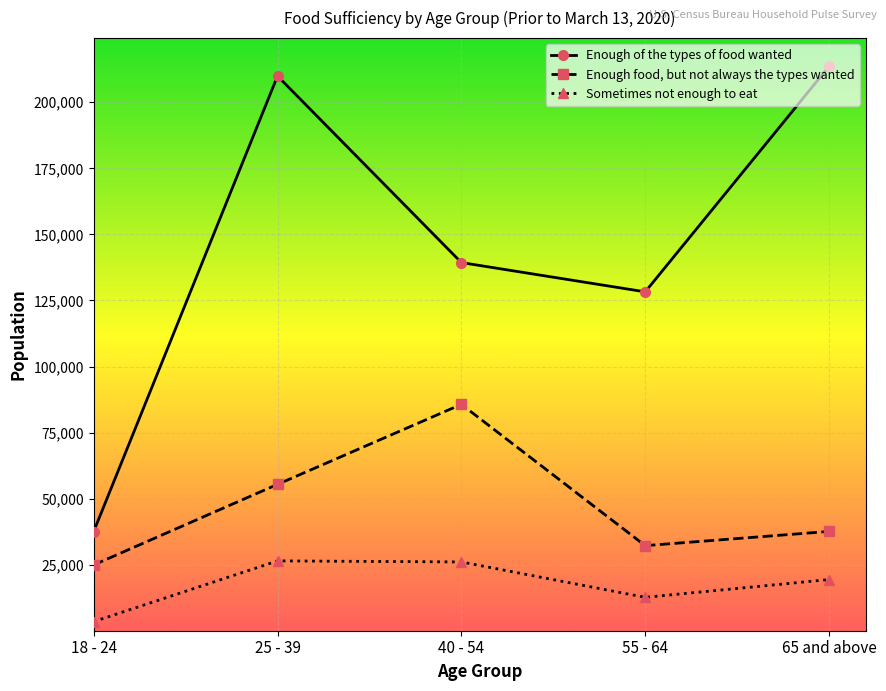

List the series in order of their peak value, highest first.

Enough of the types of food wanted, Enough food, but not always the types wanted, Sometimes not enough to eat